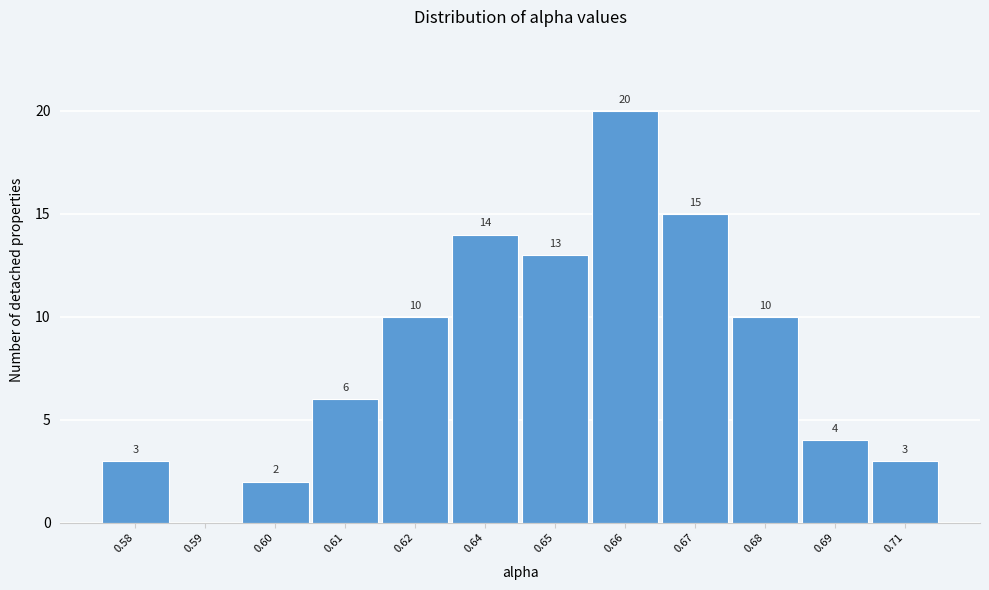

Reading left to right, what are all the values shown in this chart?

0.58=3	0.59=0	0.60=2	0.61=6	0.62=10	0.64=14	0.65=13	0.66=20	0.67=15	0.68=10	0.69=4	0.71=3